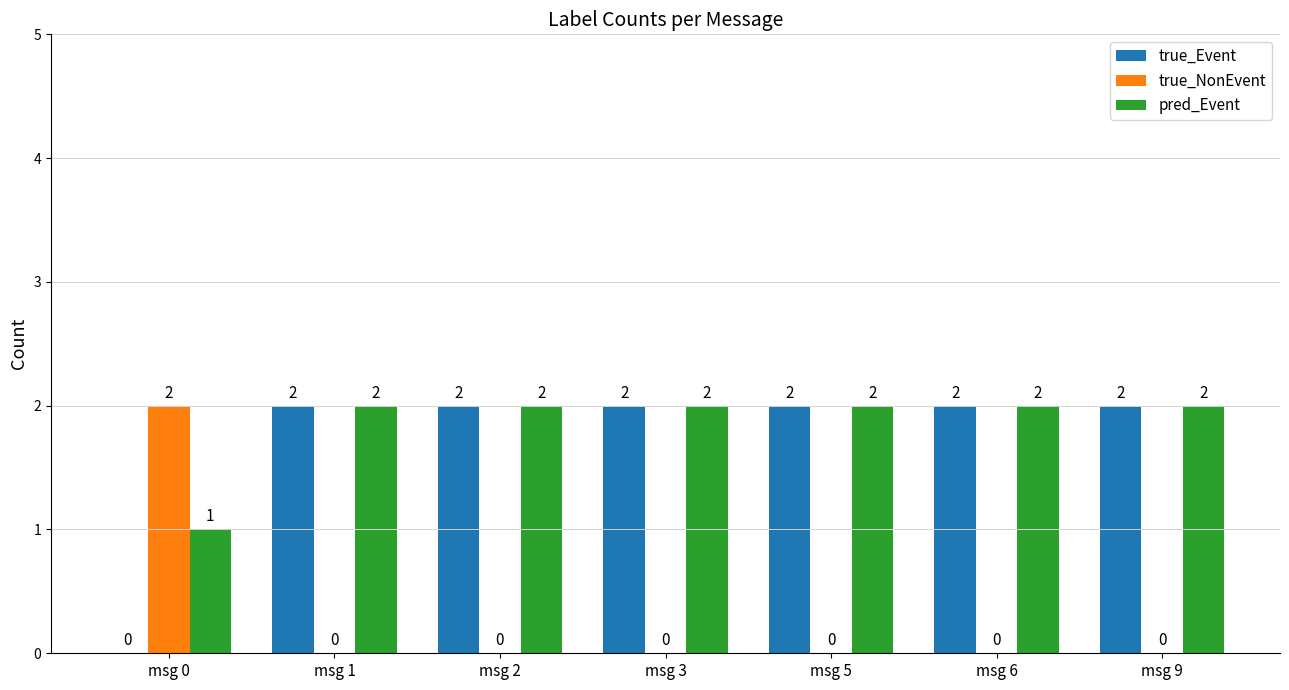

Is it true that pred_Event equals 1 at msg 1?

False